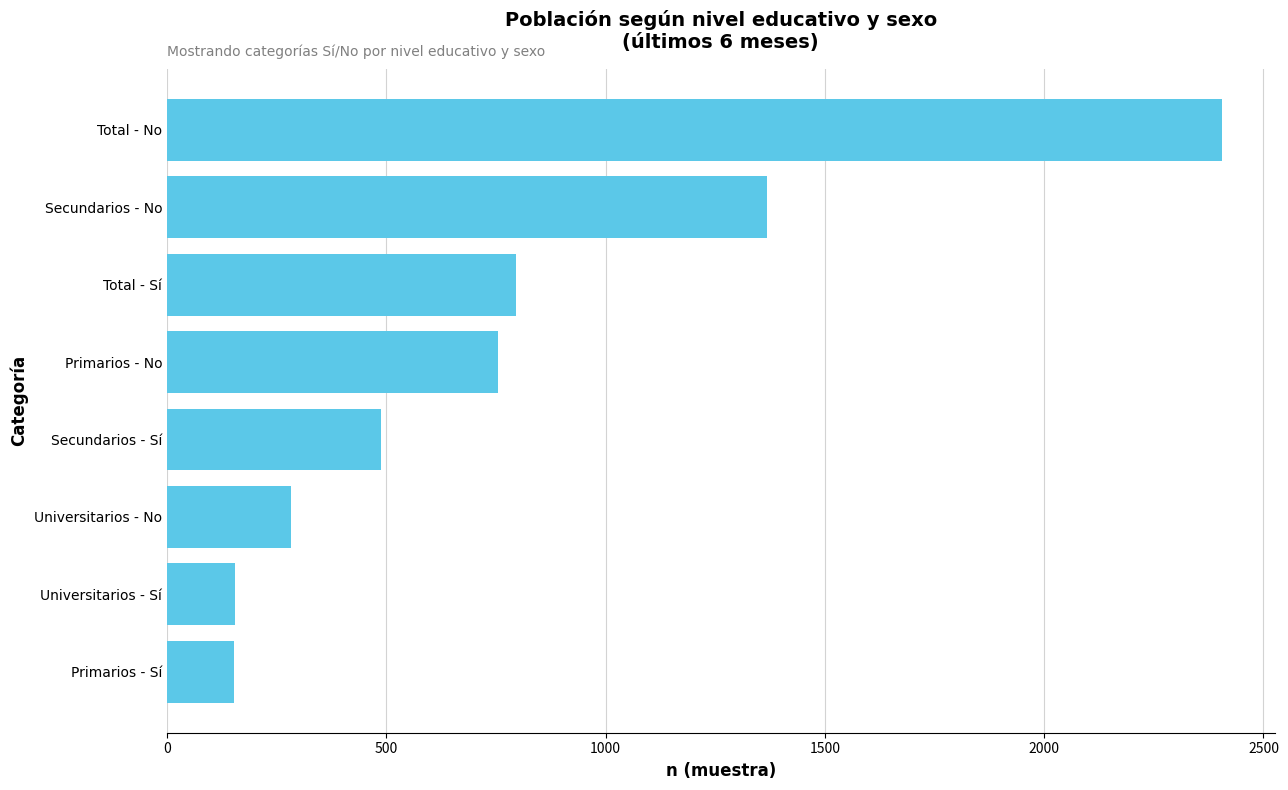

What is the maximum value shown in the chart?

2405